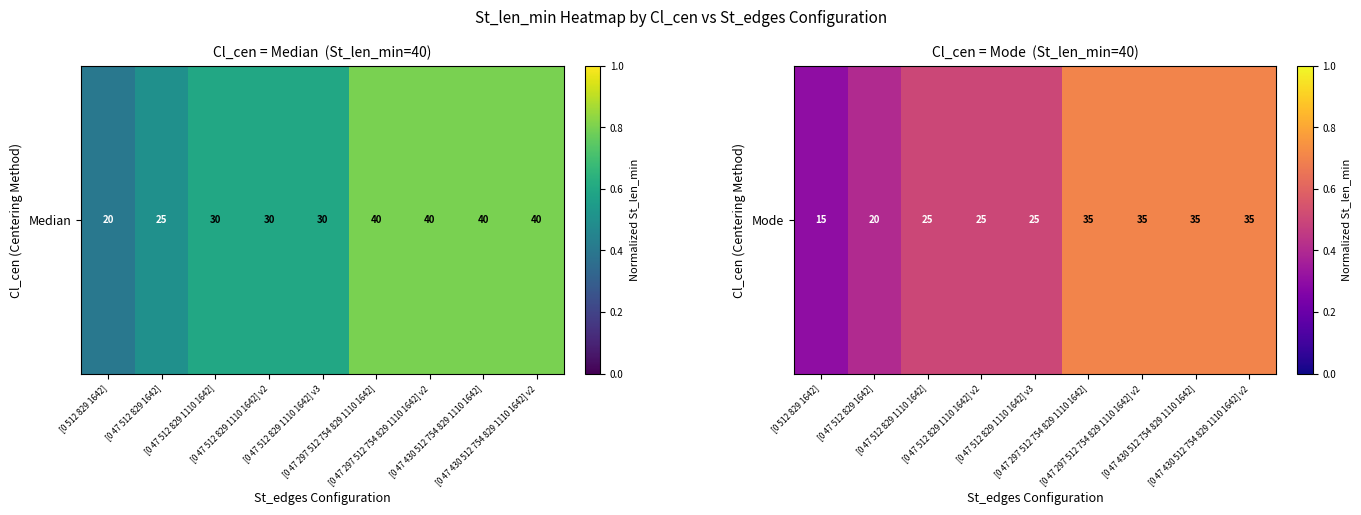

List the labels in order of value, largest first.

[0 47 297 512 754 829 1110 1642], [0 47 297 512 754 829 1110 1642] v2, [0 47 430 512 754 829 1110 1642], [0 47 430 512 754 829 1110 1642] v2, [0 47 512 829 1110 1642], [0 47 512 829 1110 1642] v2, [0 47 512 829 1110 1642] v3, [0 47 512 829 1642], [0 512 829 1642]